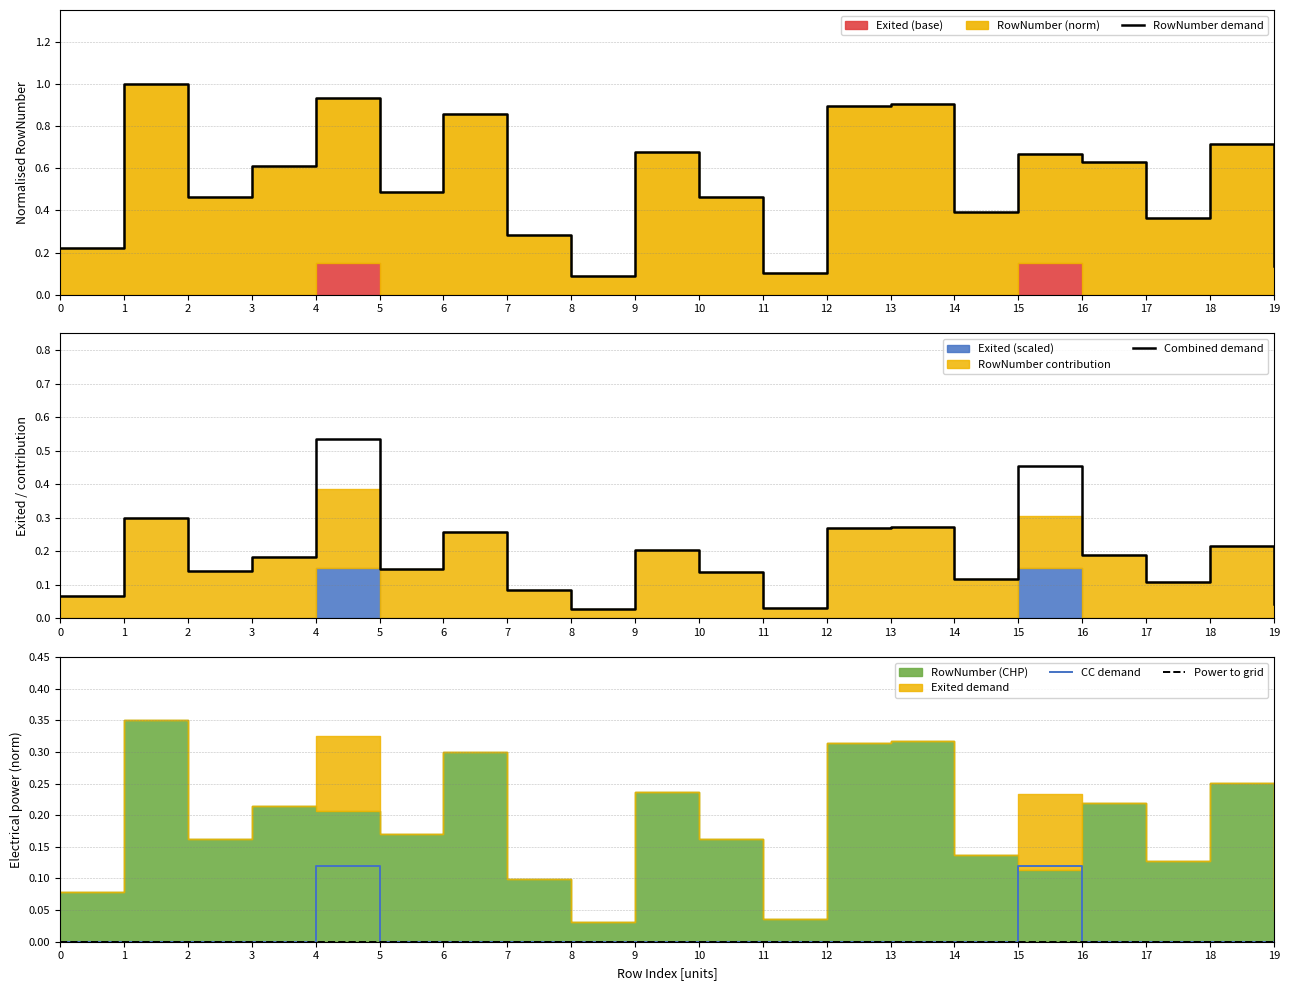

What is the difference between the maximum and minimum values in the CC demand series?

0.1